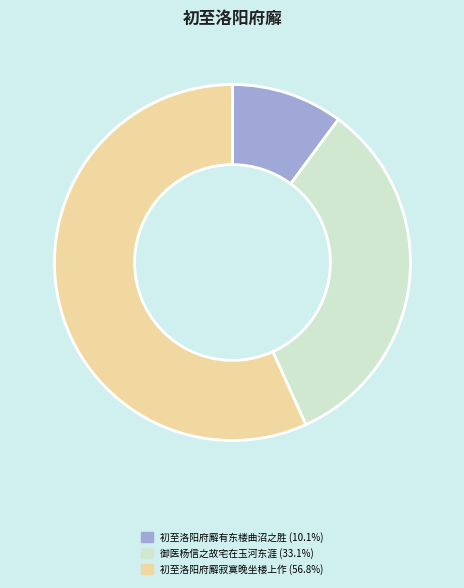

Count the number of slices in the pie.

3